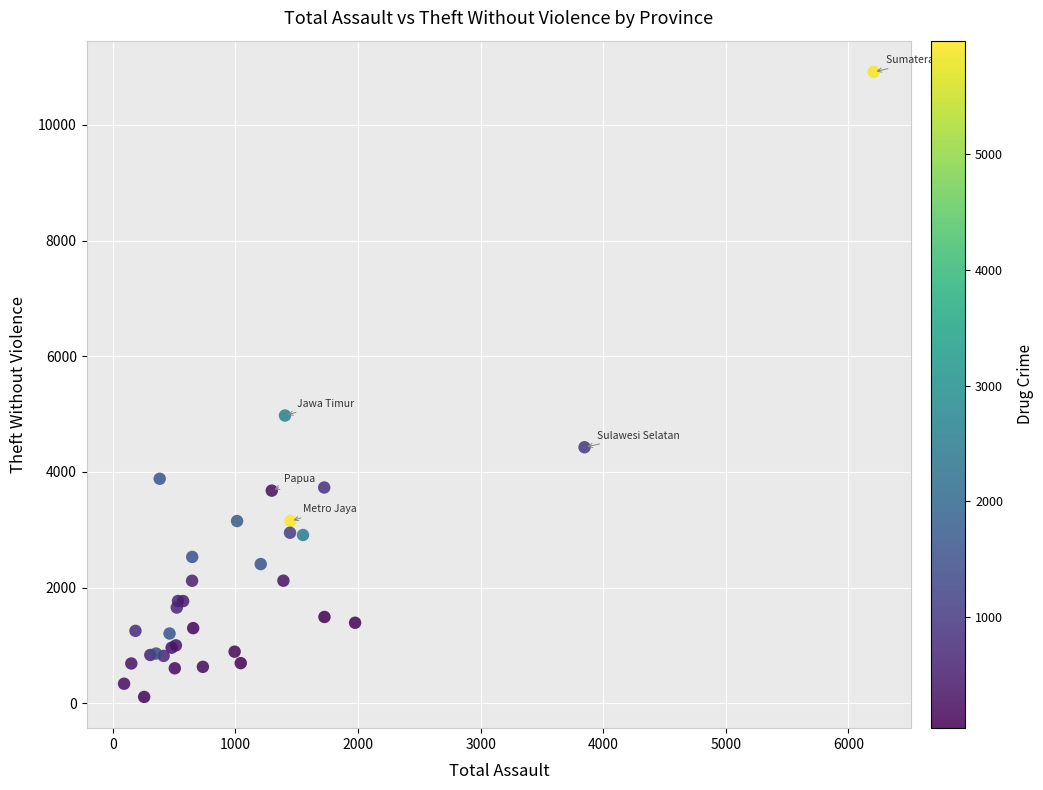

What Y value in the scatter plot is closest to 5514?

4976